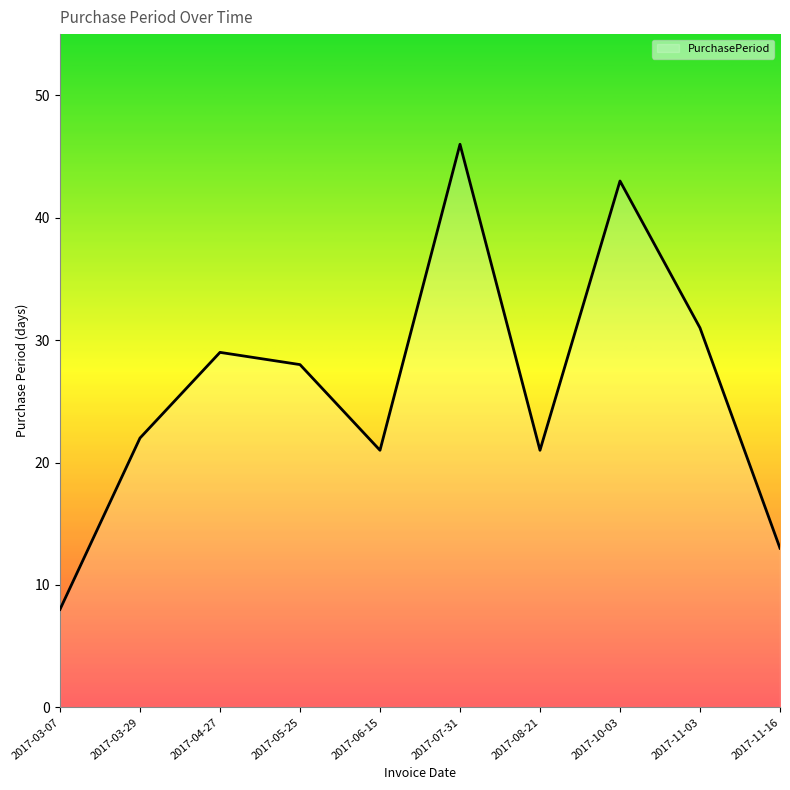

What is the ratio of the value at 2017-03-29 to the value at 2017-04-27?

0.8